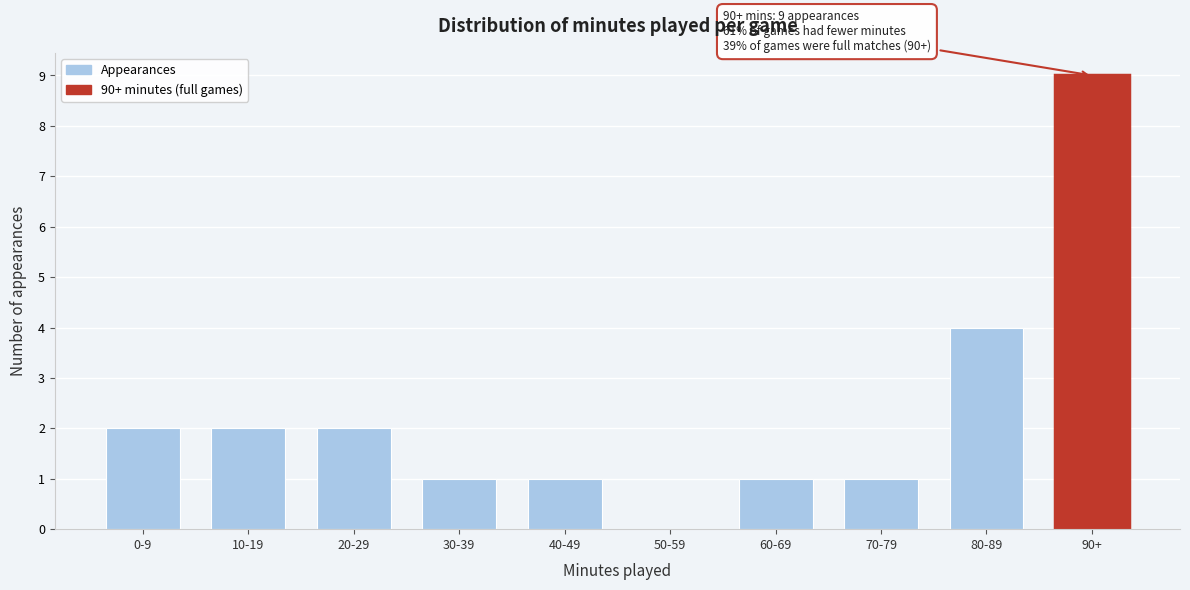

Reading left to right, what are all the values shown in this chart?

0-9=2	10-19=2	20-29=2	30-39=1	40-49=1	50-59=0	60-69=1	70-79=1	80-89=4	90+=9